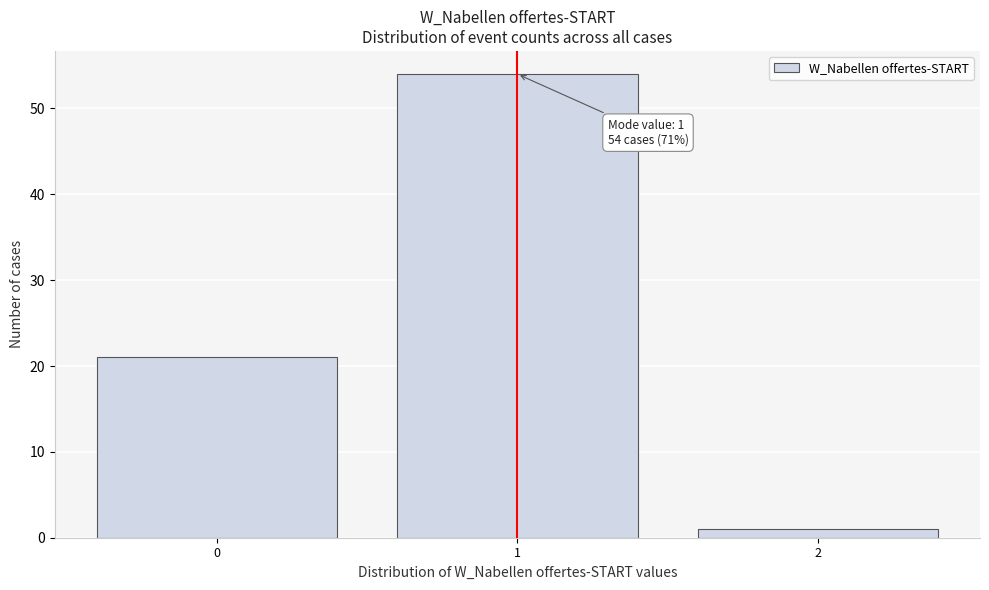

Which range on the x-axis has the tallest bar?

0.5 to 1.5